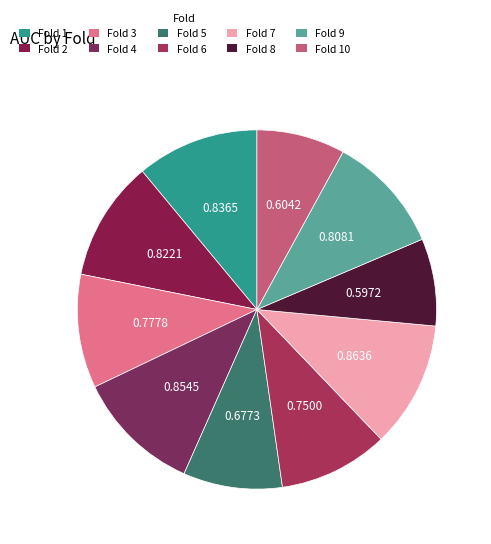

Does Fold 8 represent more than half of the total?

No